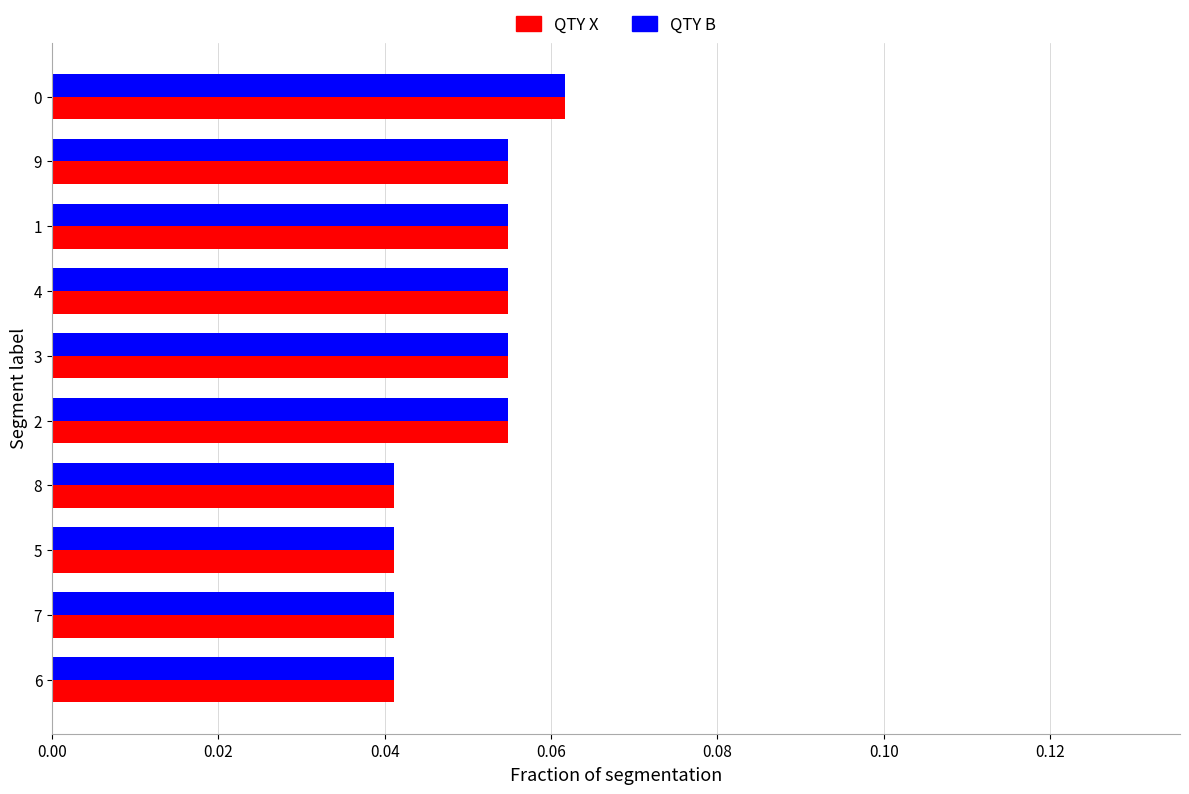

The QTY B series shows 0.0 at 0. True or false?

False